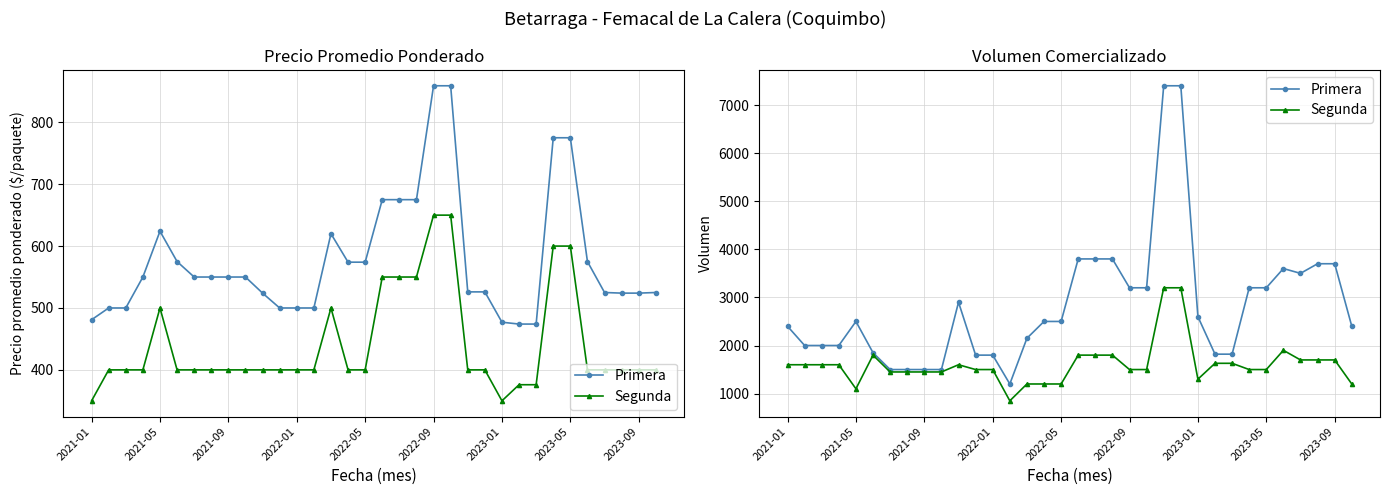

In Primera, how many points are lower than both neighbors (excluding endpoints)?

2